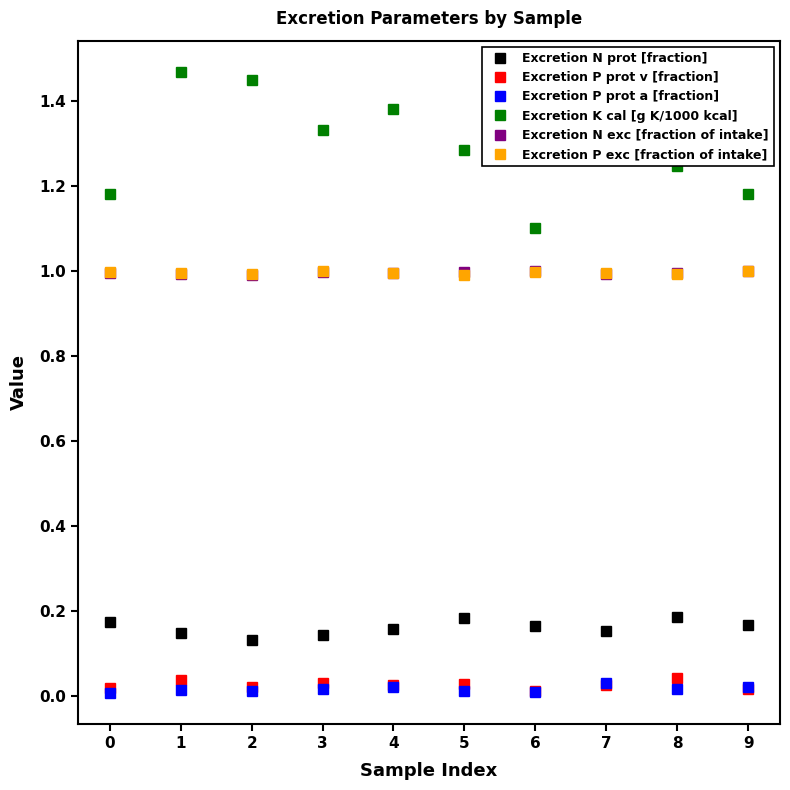

What is the sum of the Excretion N exc [fraction of intake] values at 2 and 4?

2.0